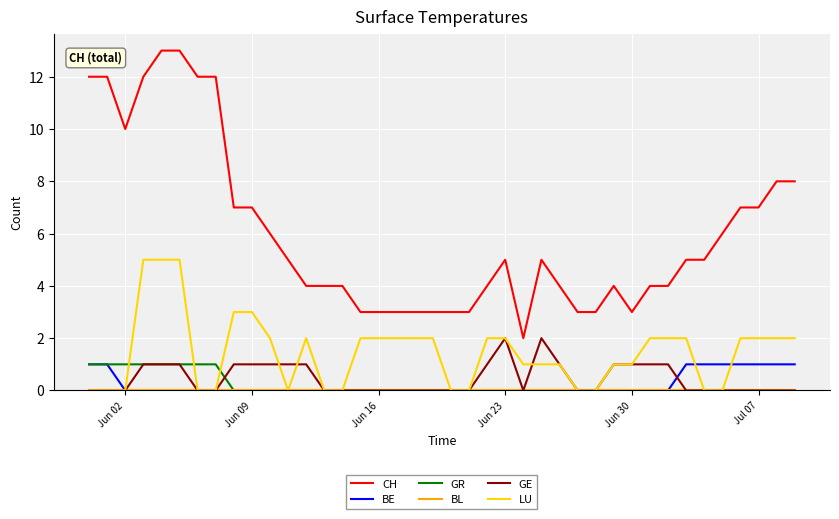

Which series has the largest total across all categories?

CH